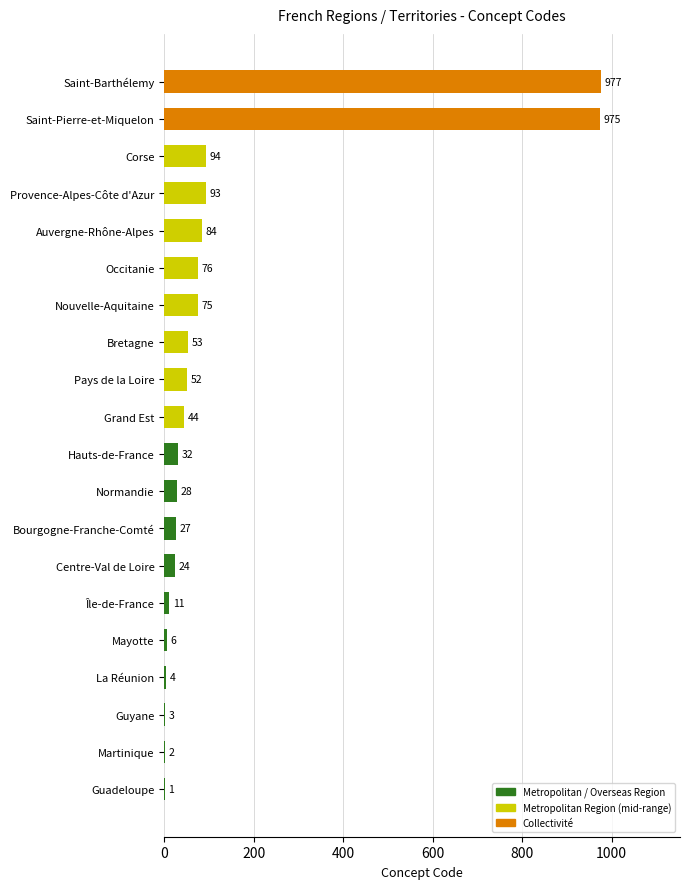

What is the sum of the values at Centre-Val de Loire and Martinique?

26